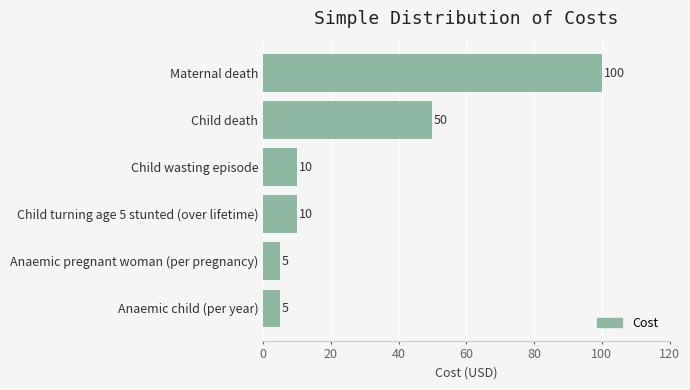

What is the difference between the maximum and minimum values?

95